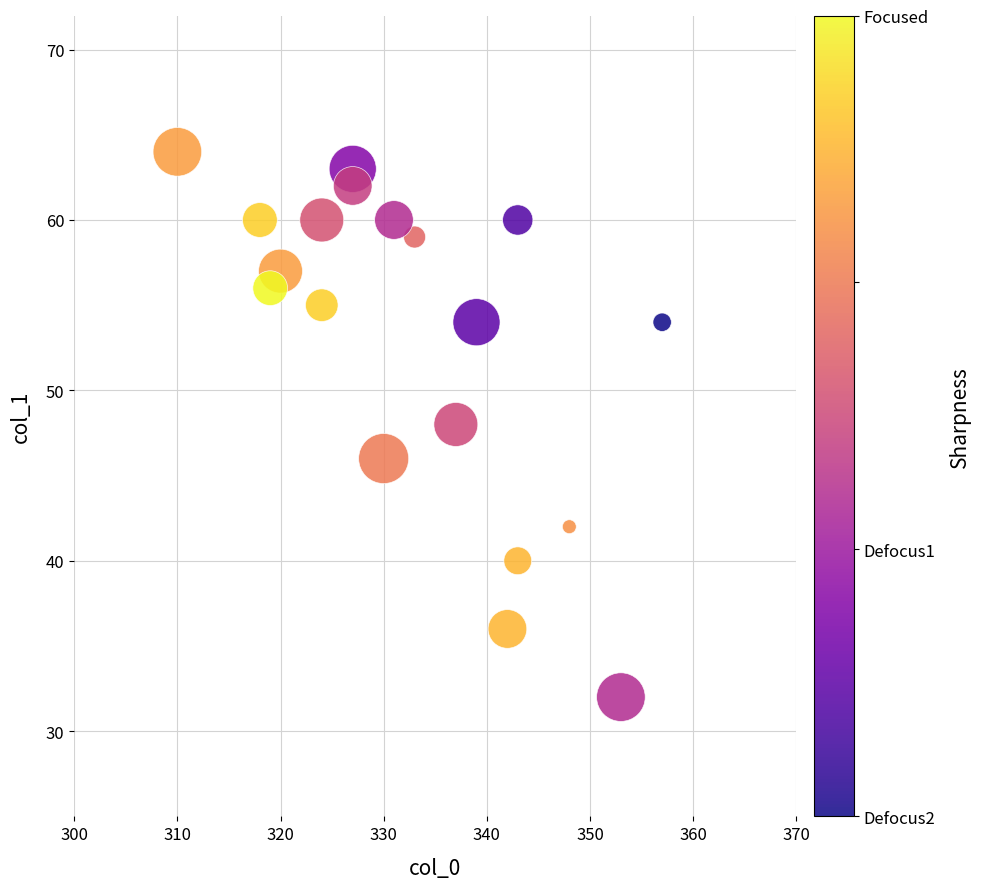

What is the range of Y values (max minus min)?

32